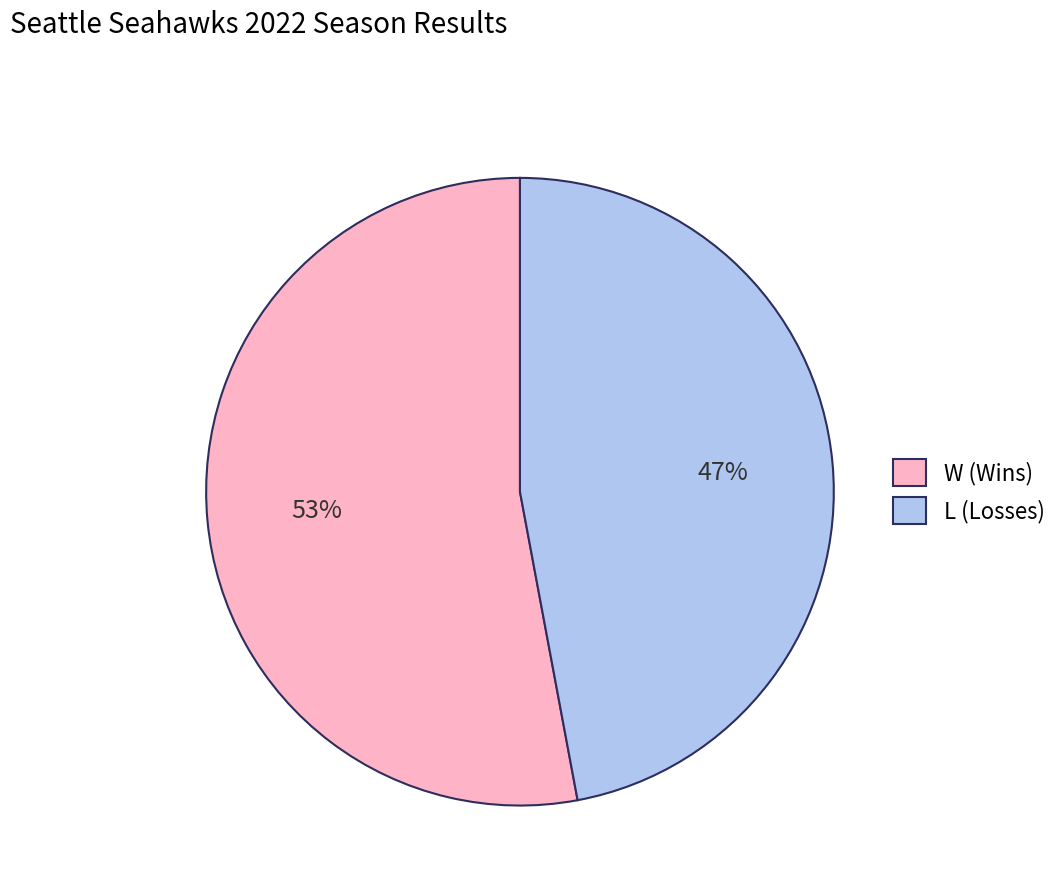

Rank the categories by value from lowest to highest.

L, W